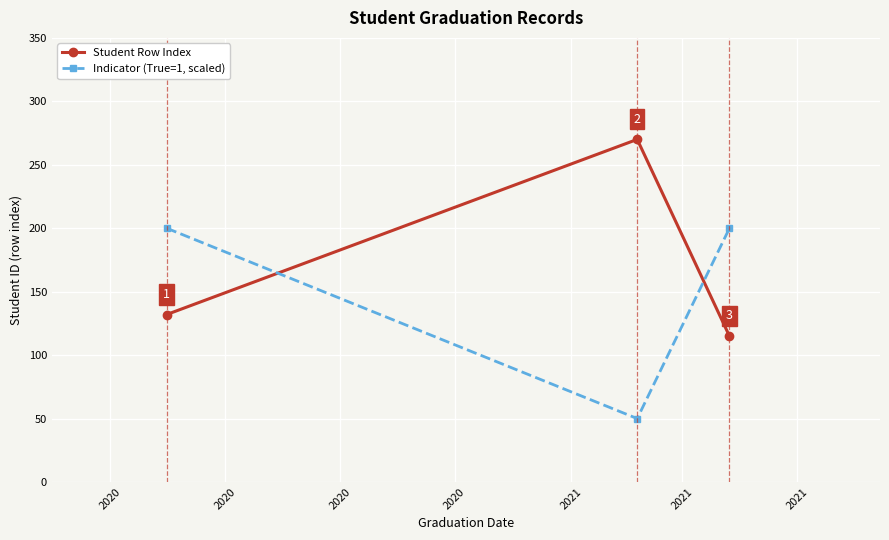

Reading left to right, extract all data points from this chart.

Student Row Index: 132	270	115
Indicator (True=1, scaled): 200	50	200